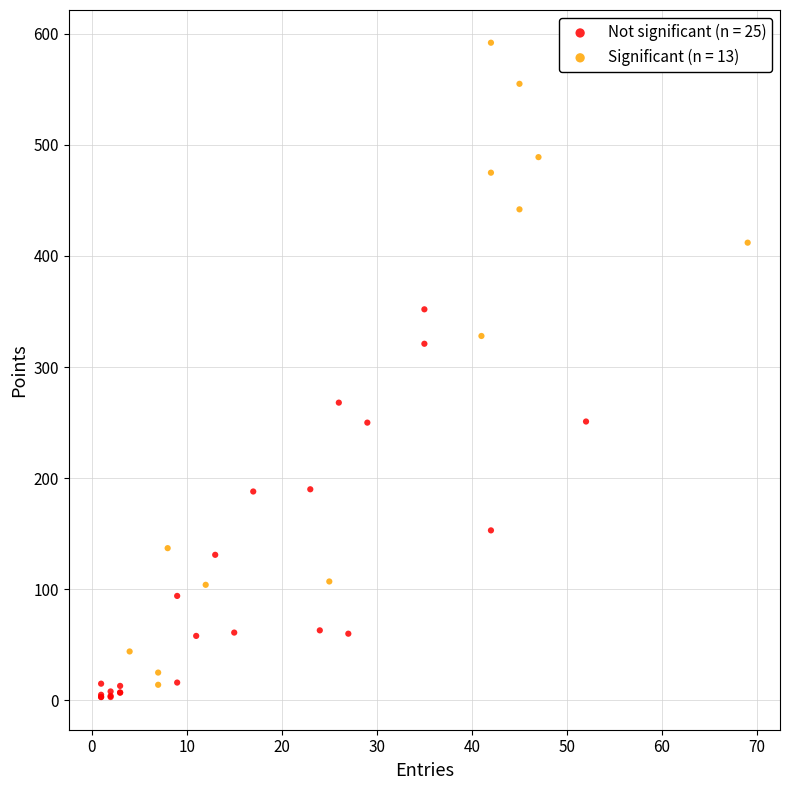

Which series has the widest spread of Y values?

Significant (n = 13)